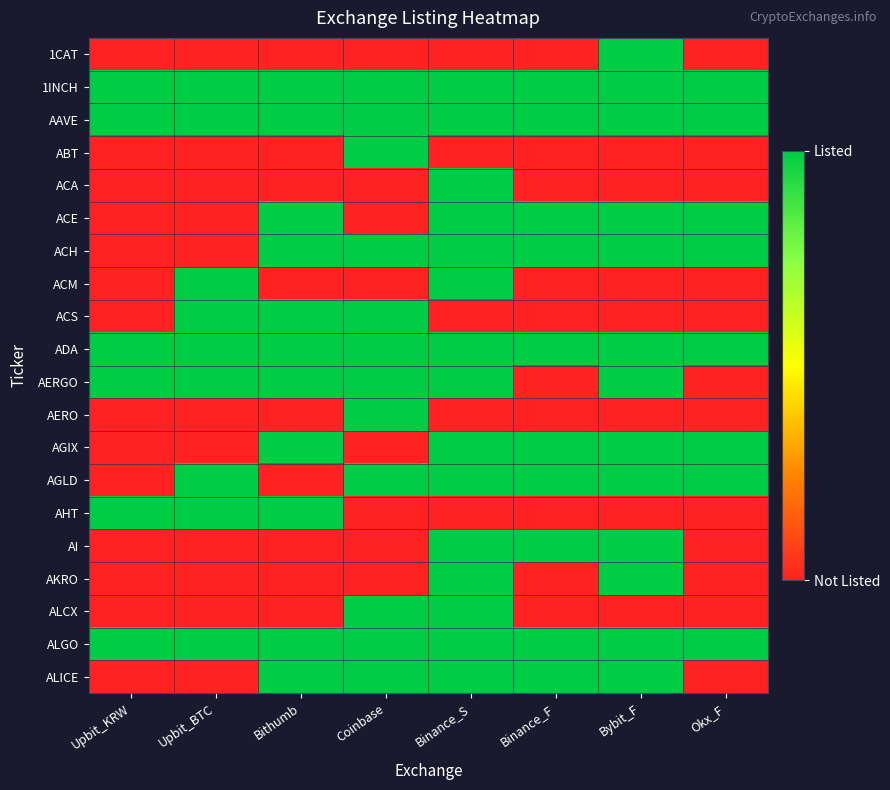

Reading right to left, transcribe all the data shown in this chart.

1CAT: Okx_F=0	Bybit_F=1	Binance_F=0	Binance_S=0	Coinbase=0	Bithumb=0	Upbit_BTC=0	Upbit_KRW=0
1INCH: Okx_F=1	Bybit_F=1	Binance_F=1	Binance_S=1	Coinbase=1	Bithumb=1	Upbit_BTC=1	Upbit_KRW=1
AAVE: Okx_F=1	Bybit_F=1	Binance_F=1	Binance_S=1	Coinbase=1	Bithumb=1	Upbit_BTC=1	Upbit_KRW=1
ABT: Okx_F=0	Bybit_F=0	Binance_F=0	Binance_S=0	Coinbase=1	Bithumb=0	Upbit_BTC=0	Upbit_KRW=0
ACA: Okx_F=0	Bybit_F=0	Binance_F=0	Binance_S=1	Coinbase=0	Bithumb=0	Upbit_BTC=0	Upbit_KRW=0
ACE: Okx_F=1	Bybit_F=1	Binance_F=1	Binance_S=1	Coinbase=0	Bithumb=1	Upbit_BTC=0	Upbit_KRW=0
ACH: Okx_F=1	Bybit_F=1	Binance_F=1	Binance_S=1	Coinbase=1	Bithumb=1	Upbit_BTC=0	Upbit_KRW=0
ACM: Okx_F=0	Bybit_F=0	Binance_F=0	Binance_S=1	Coinbase=0	Bithumb=0	Upbit_BTC=1	Upbit_KRW=0
ACS: Okx_F=0	Bybit_F=0	Binance_F=0	Binance_S=0	Coinbase=1	Bithumb=1	Upbit_BTC=1	Upbit_KRW=0
ADA: Okx_F=1	Bybit_F=1	Binance_F=1	Binance_S=1	Coinbase=1	Bithumb=1	Upbit_BTC=1	Upbit_KRW=1
AERGO: Okx_F=0	Bybit_F=1	Binance_F=0	Binance_S=1	Coinbase=1	Bithumb=1	Upbit_BTC=1	Upbit_KRW=1
AERO: Okx_F=0	Bybit_F=0	Binance_F=0	Binance_S=0	Coinbase=1	Bithumb=0	Upbit_BTC=0	Upbit_KRW=0
AGIX: Okx_F=1	Bybit_F=1	Binance_F=1	Binance_S=1	Coinbase=0	Bithumb=1	Upbit_BTC=0	Upbit_KRW=0
AGLD: Okx_F=1	Bybit_F=1	Binance_F=1	Binance_S=1	Coinbase=1	Bithumb=0	Upbit_BTC=1	Upbit_KRW=0
AHT: Okx_F=0	Bybit_F=0	Binance_F=0	Binance_S=0	Coinbase=0	Bithumb=1	Upbit_BTC=1	Upbit_KRW=1
AI: Okx_F=0	Bybit_F=1	Binance_F=1	Binance_S=1	Coinbase=0	Bithumb=0	Upbit_BTC=0	Upbit_KRW=0
AKRO: Okx_F=0	Bybit_F=1	Binance_F=0	Binance_S=1	Coinbase=0	Bithumb=0	Upbit_BTC=0	Upbit_KRW=0
ALCX: Okx_F=0	Bybit_F=0	Binance_F=0	Binance_S=1	Coinbase=1	Bithumb=0	Upbit_BTC=0	Upbit_KRW=0
ALGO: Okx_F=1	Bybit_F=1	Binance_F=1	Binance_S=1	Coinbase=1	Bithumb=1	Upbit_BTC=1	Upbit_KRW=1
ALICE: Okx_F=0	Bybit_F=1	Binance_F=1	Binance_S=1	Coinbase=1	Bithumb=1	Upbit_BTC=0	Upbit_KRW=0